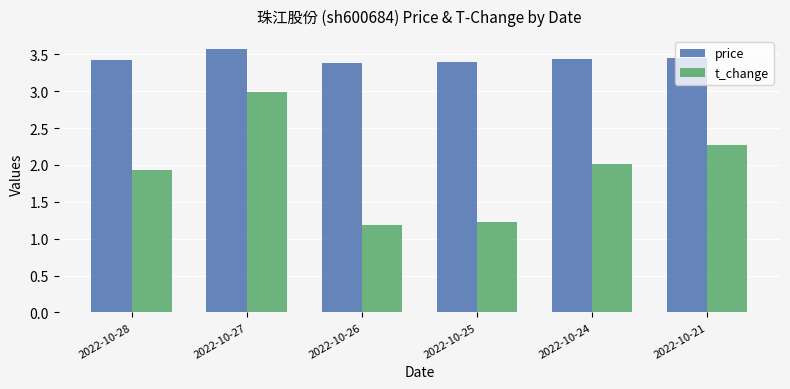

What is the minimum value for t_change?

1.2